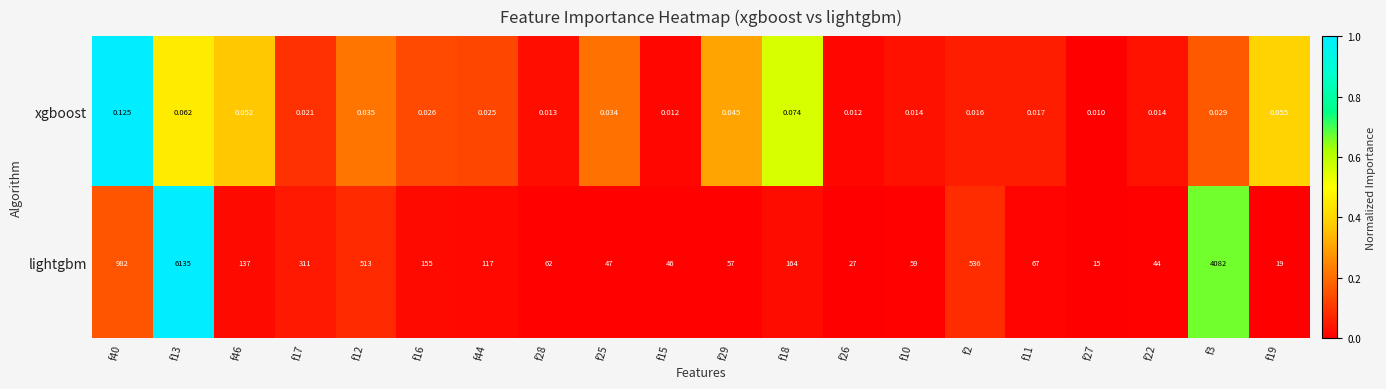

Rank the series at f17 from lowest to highest value.

xgboost, lightgbm